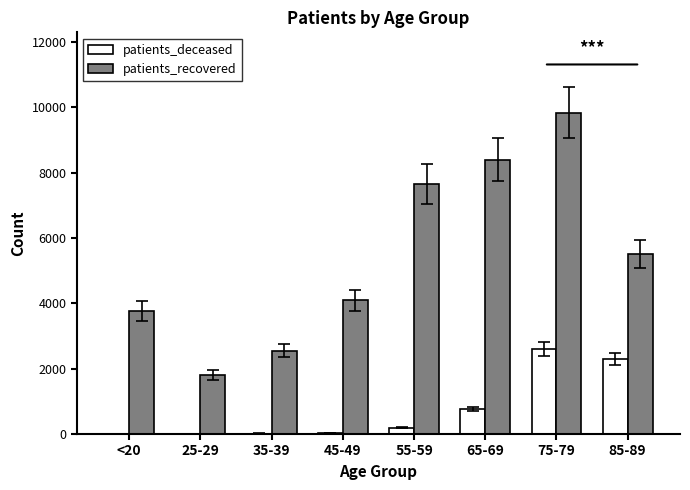

How many data points does each series have?

8